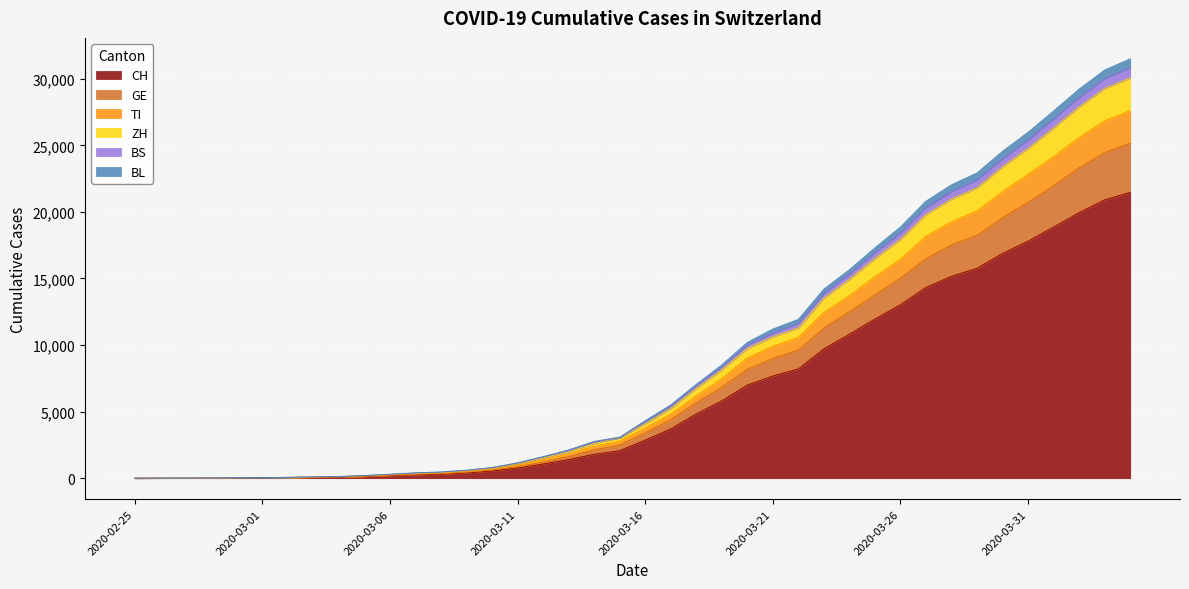

What is the label of the 18th point from the right?

2020-03-18